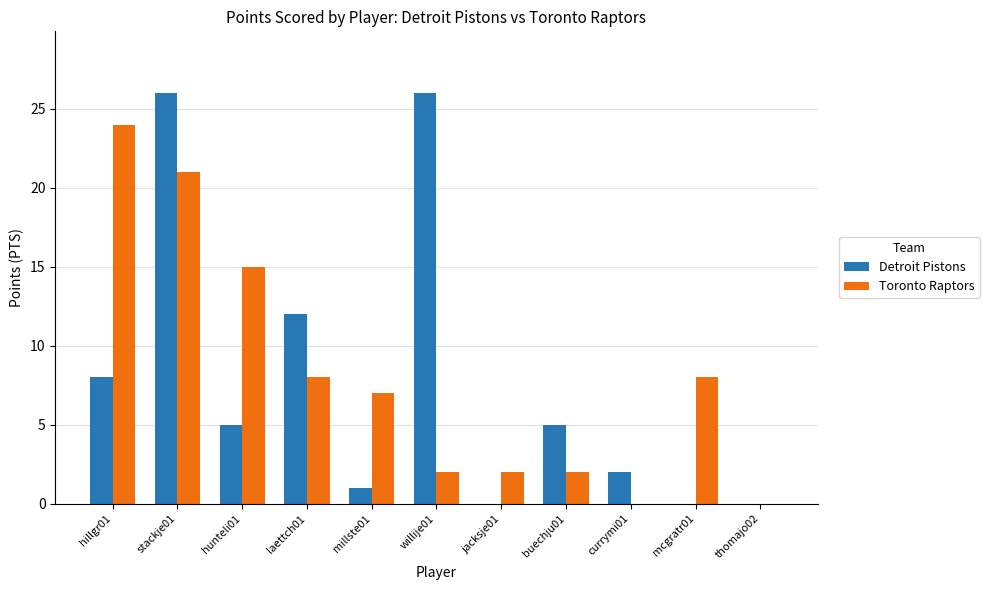

What is the maximum value for Toronto Raptors?

24